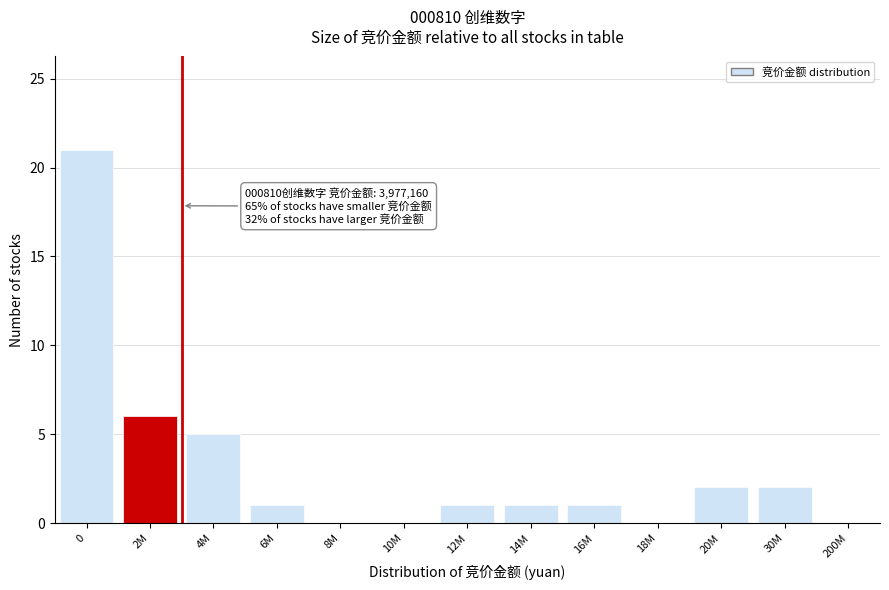

Reading left to right, what are all the values shown in this chart?

0=21	2M=6	4M=5	6M=1	8M=0	10M=0	12M=1	14M=1	16M=1	18M=0	20M=2	30M=2